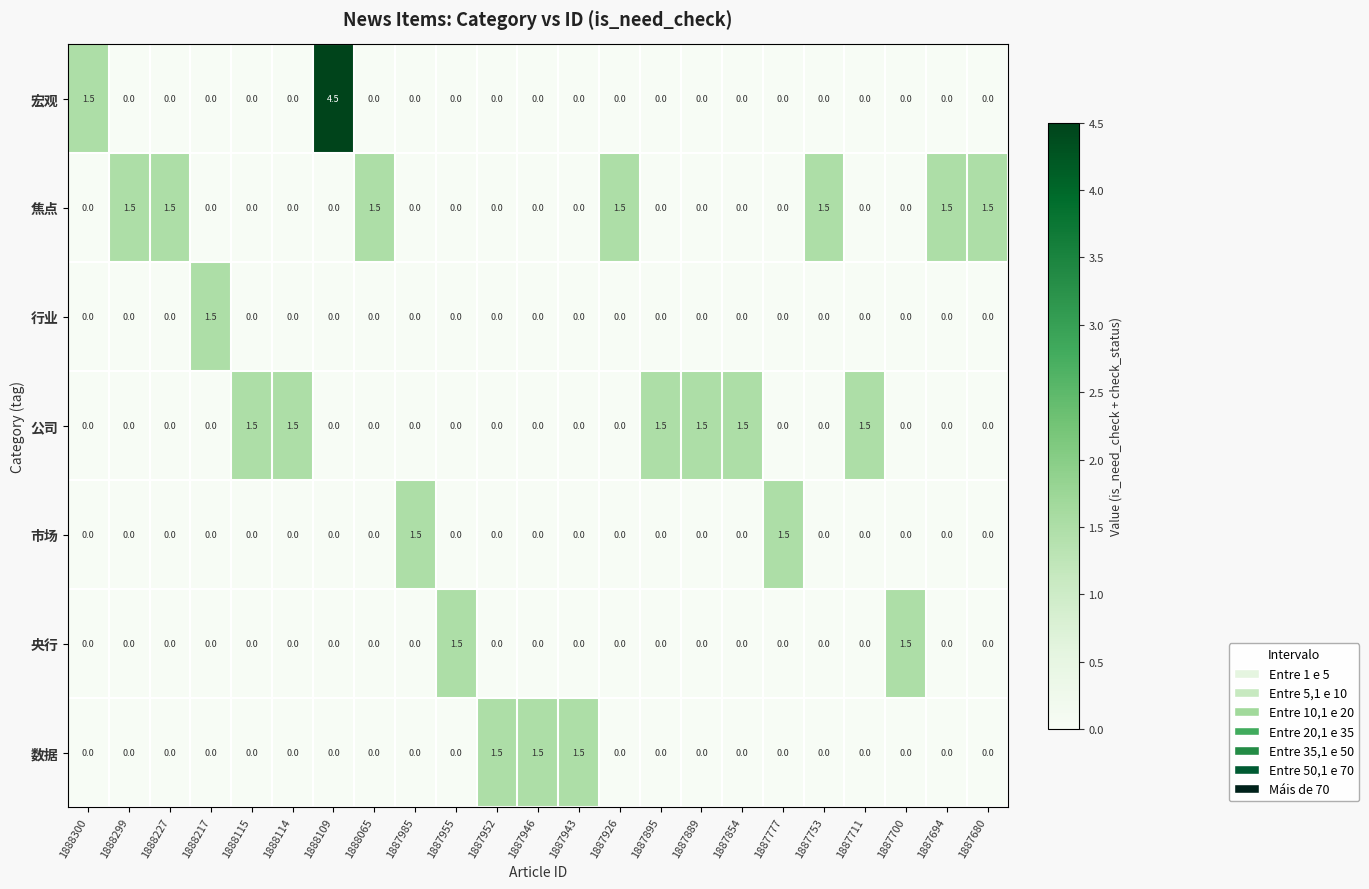

True or false: 宏观 has a value of 0.0 at 1887955.

True